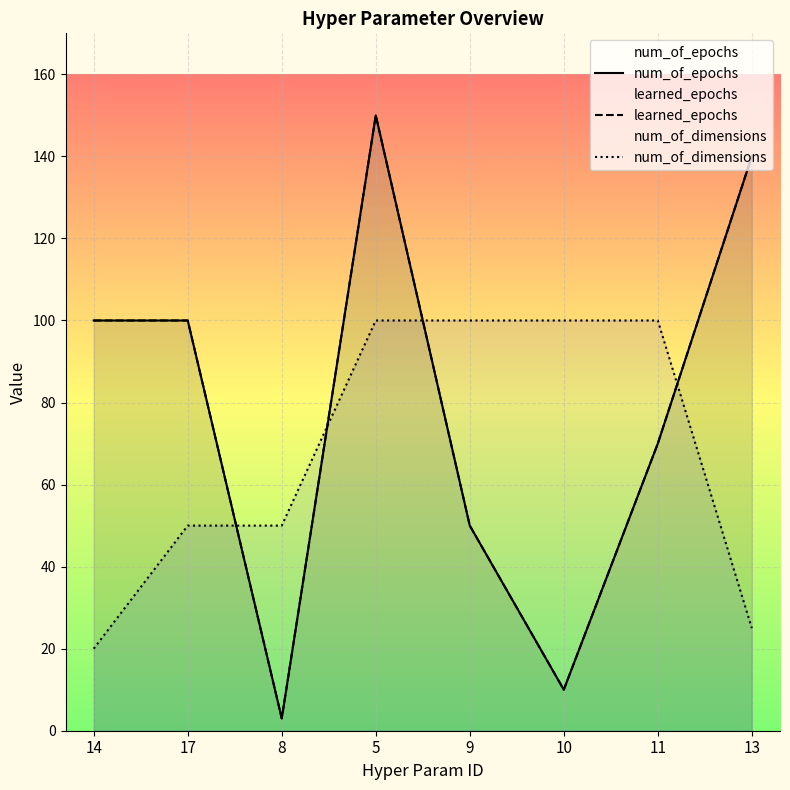

Count the number of data series in this chart.

3